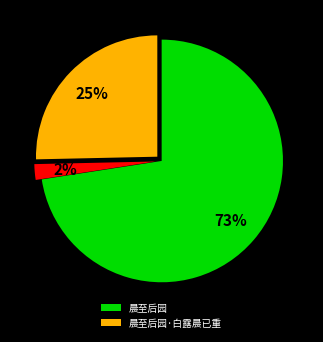

To the nearest percent, what is the average slice percentage?

33%